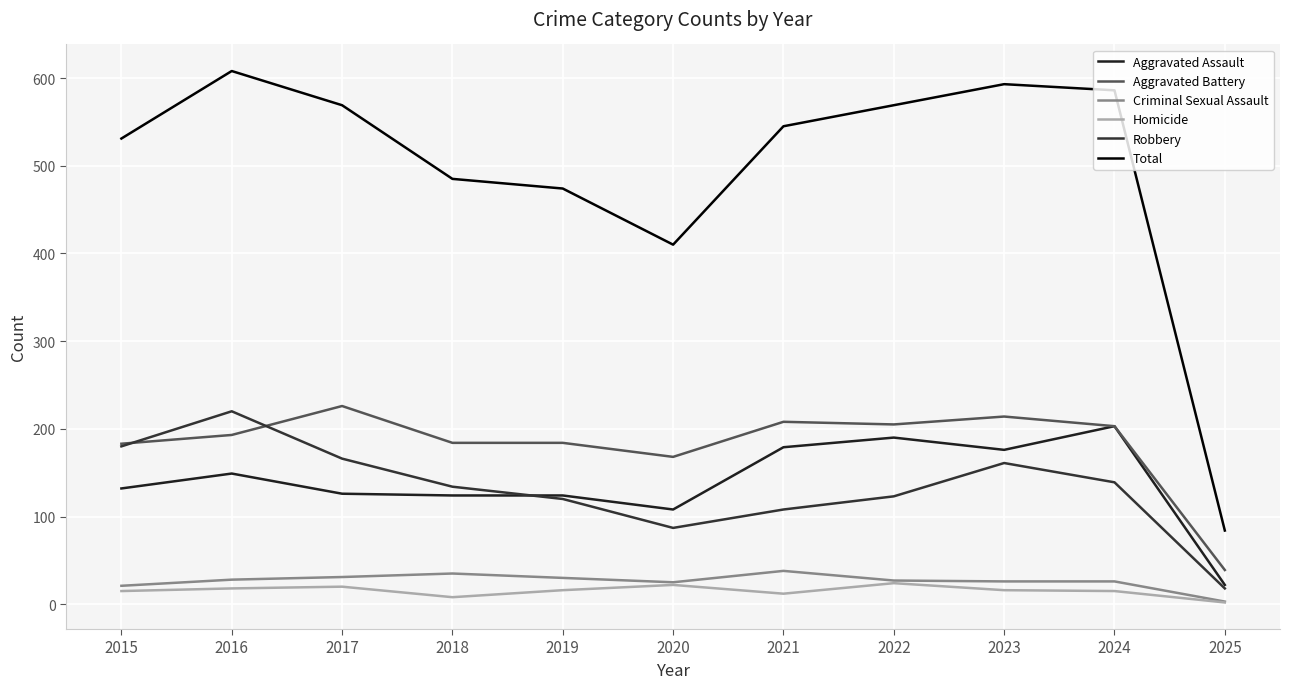

Count the number of data series in this chart.

6